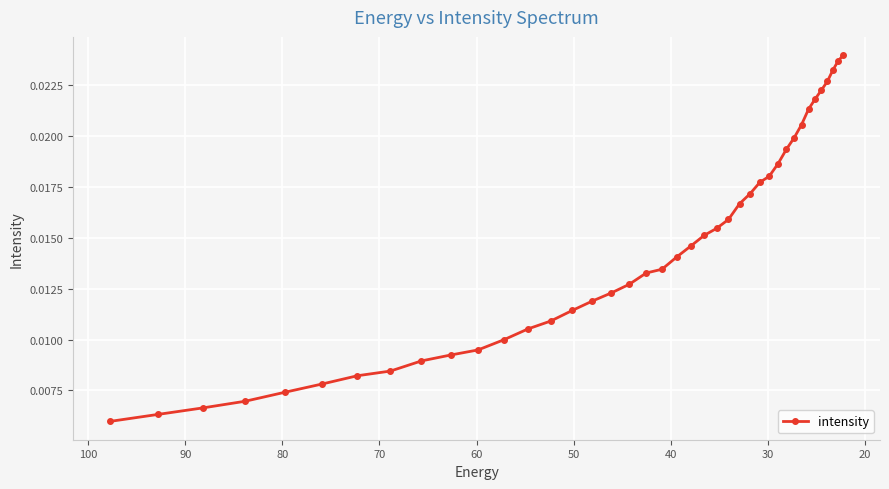

What is the sum of all values?

0.6